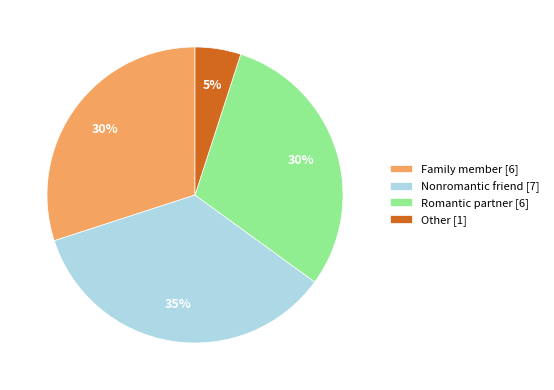

Does any single category account for the majority?

No